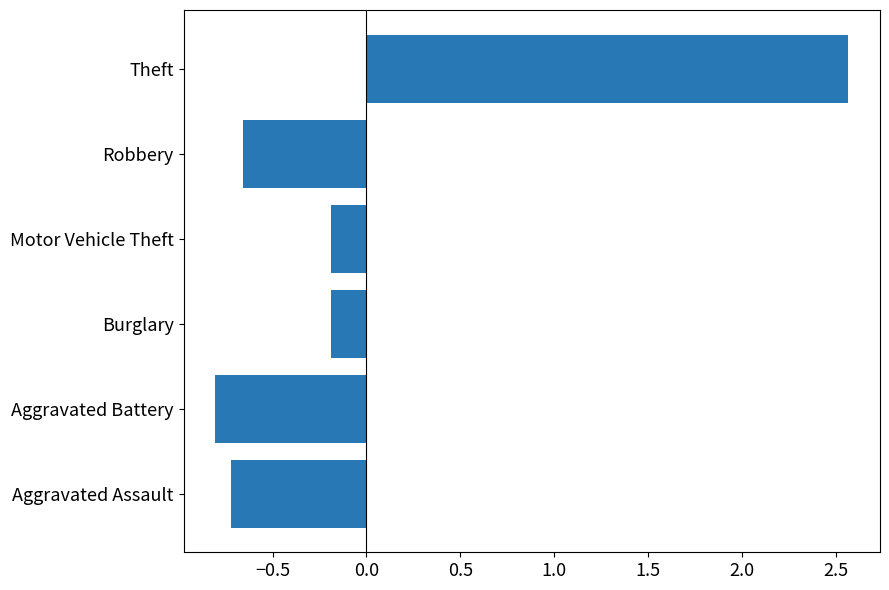

What is the approximate value at Aggravated Battery?

-0.8